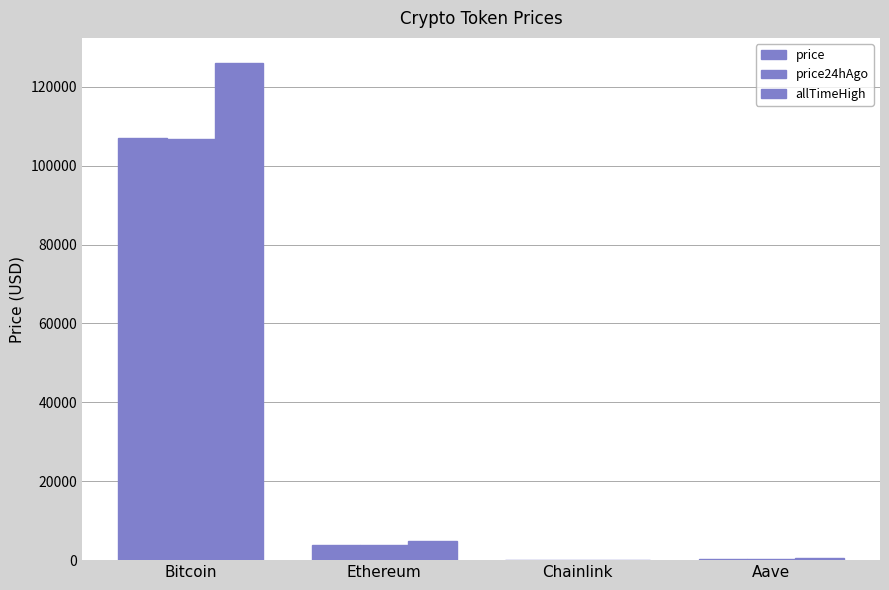

Where does the price24hAgo series first go above 3812?

Bitcoin